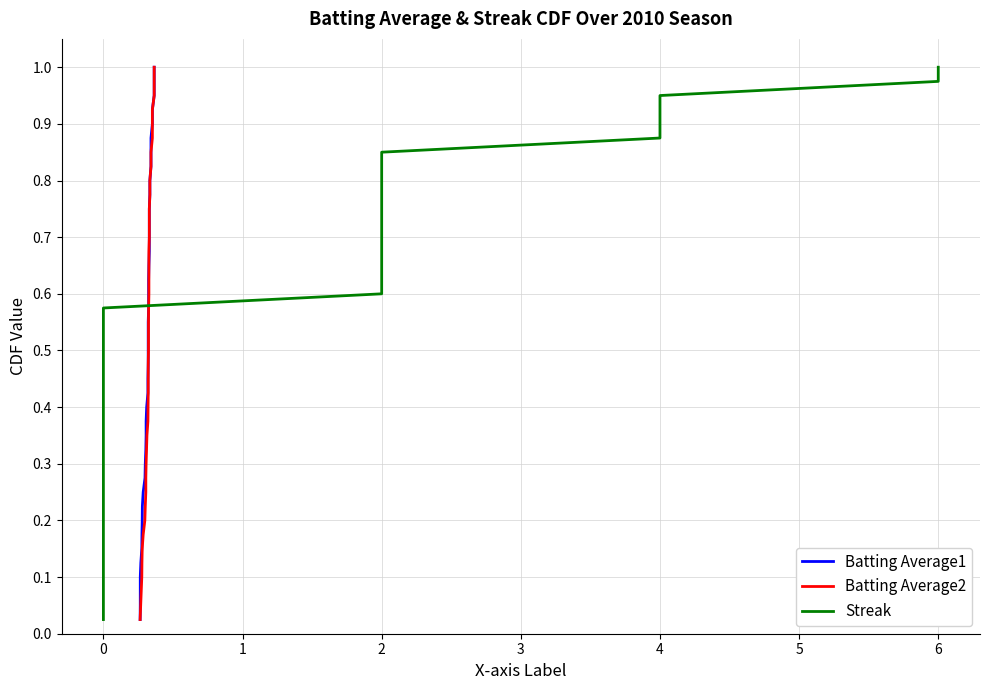

How many lines are shown in the chart?

3